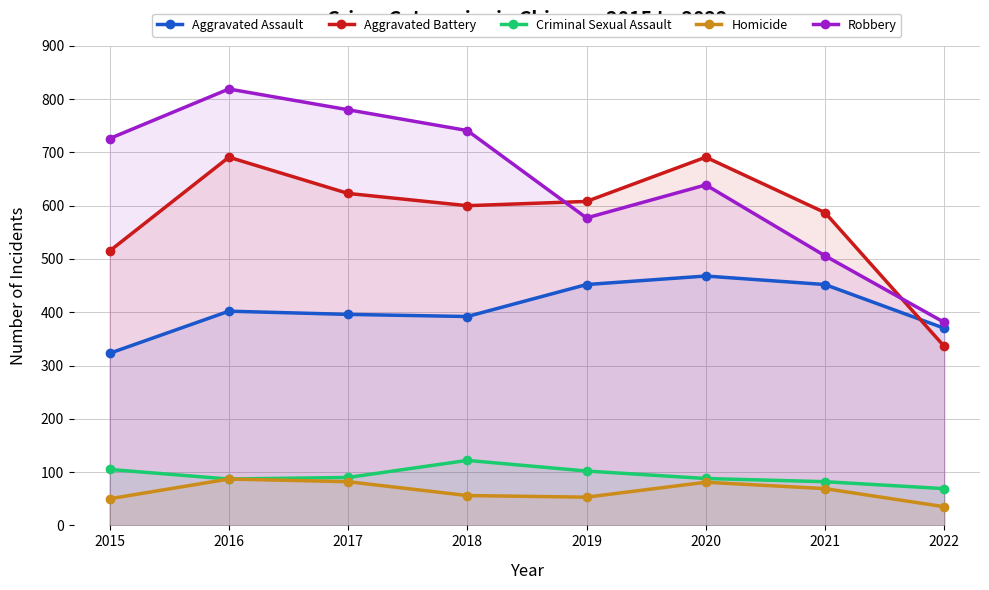

The value of Homicide at 2015 is 50. True or false?

True